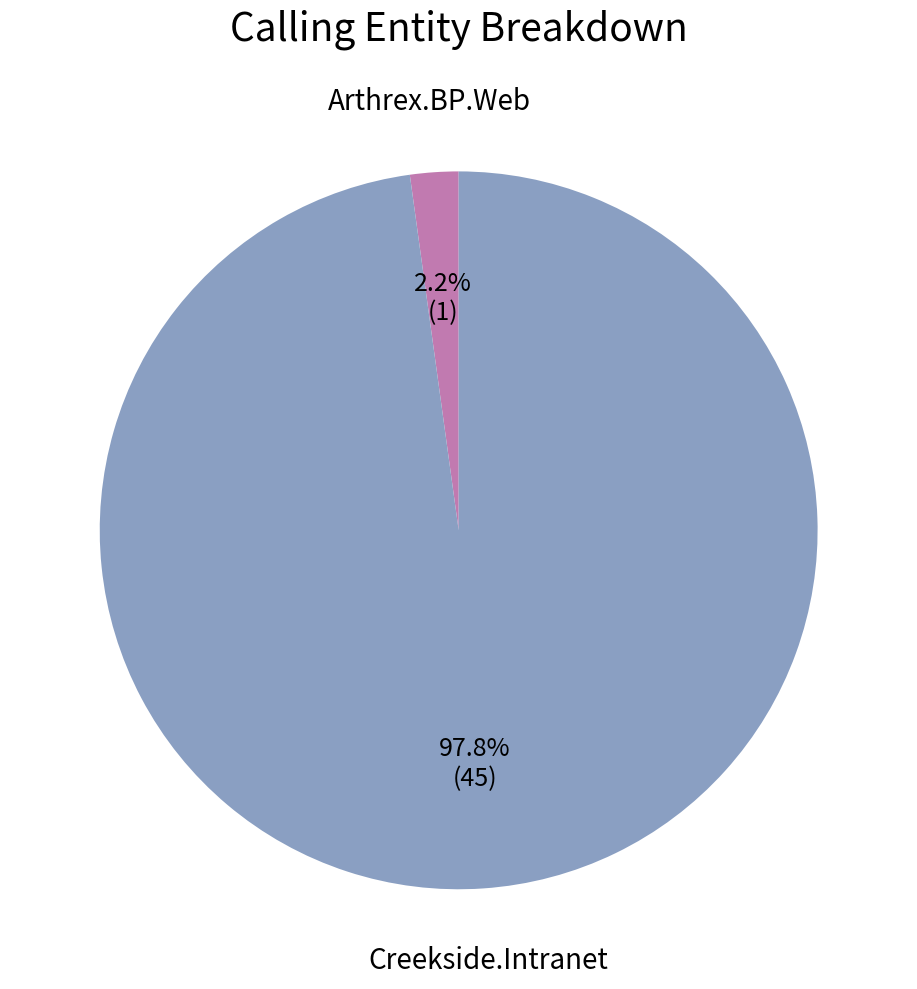

Which has a higher value, Creekside.Intranet or Arthrex.BP.Web?

Creekside.Intranet